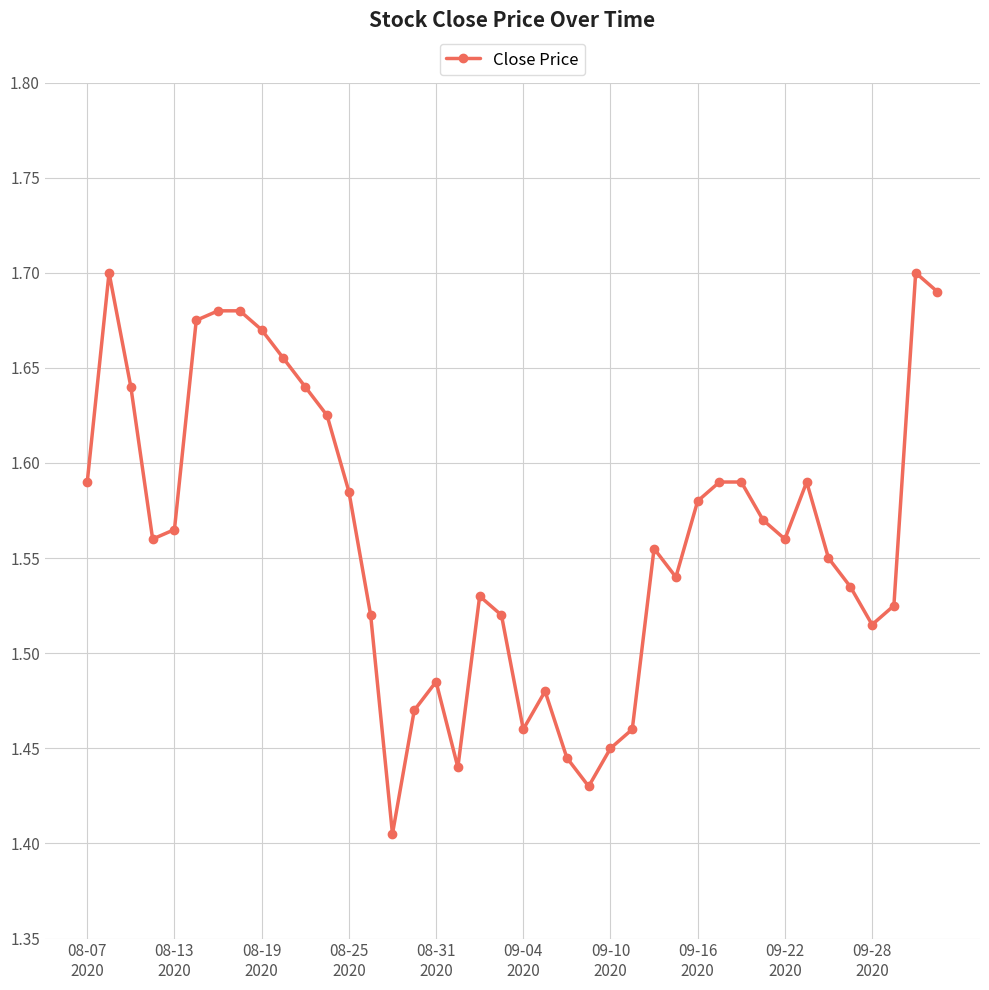

How many values are between 1 and 2?

40